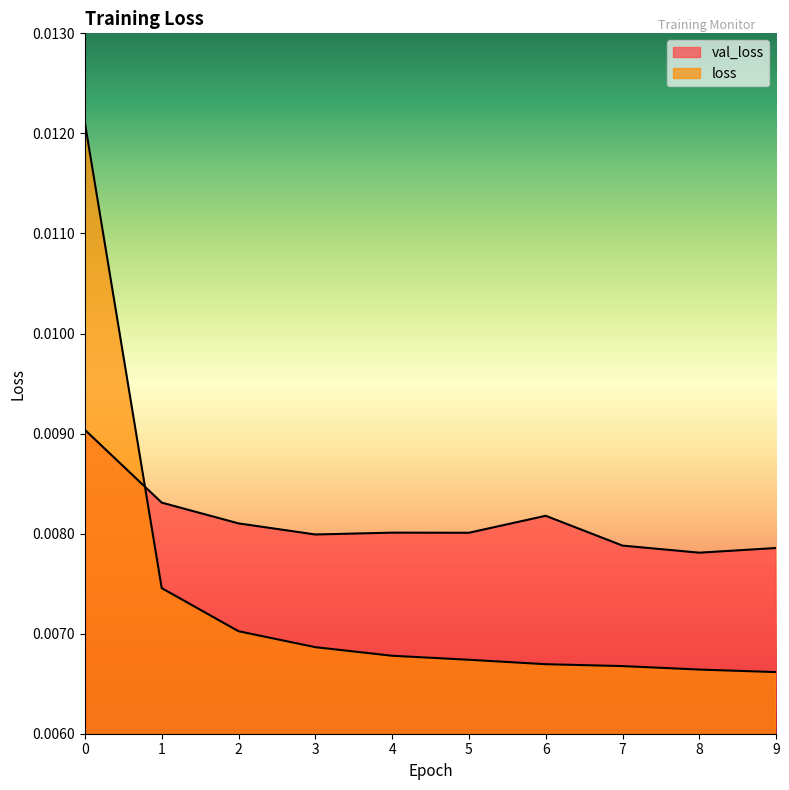

In val_loss, how many points are lower than both neighbors (excluding endpoints)?

3